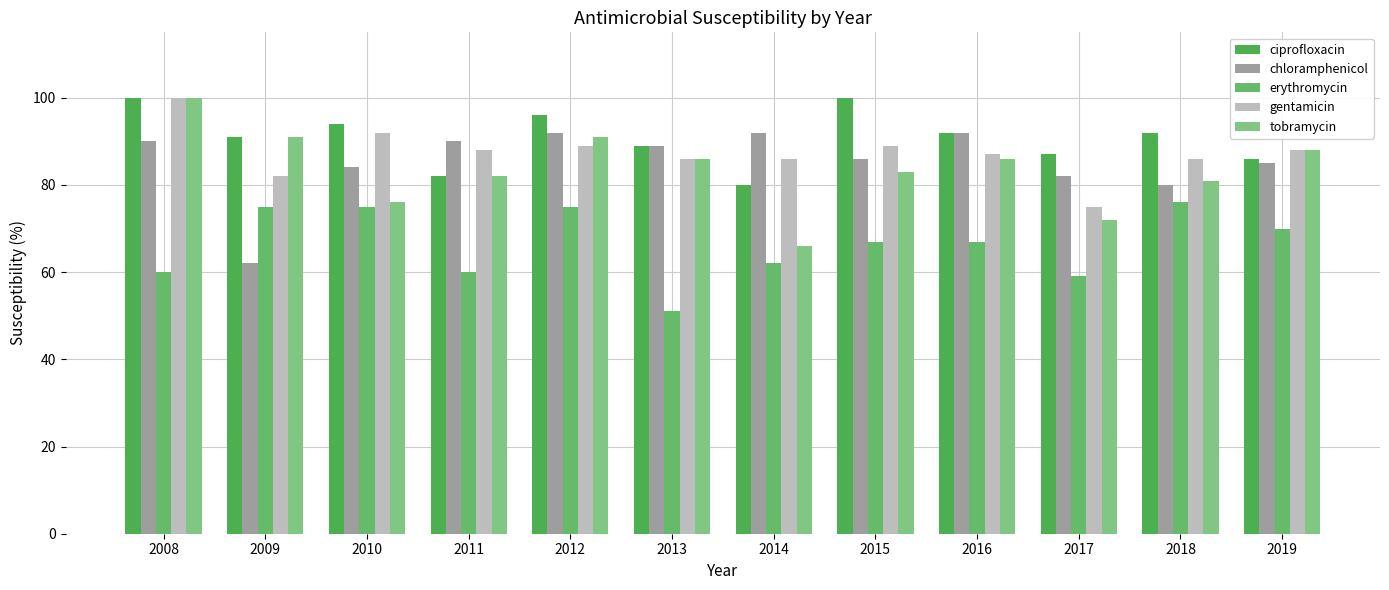

Between 2017 and 2018, which is larger?

2018